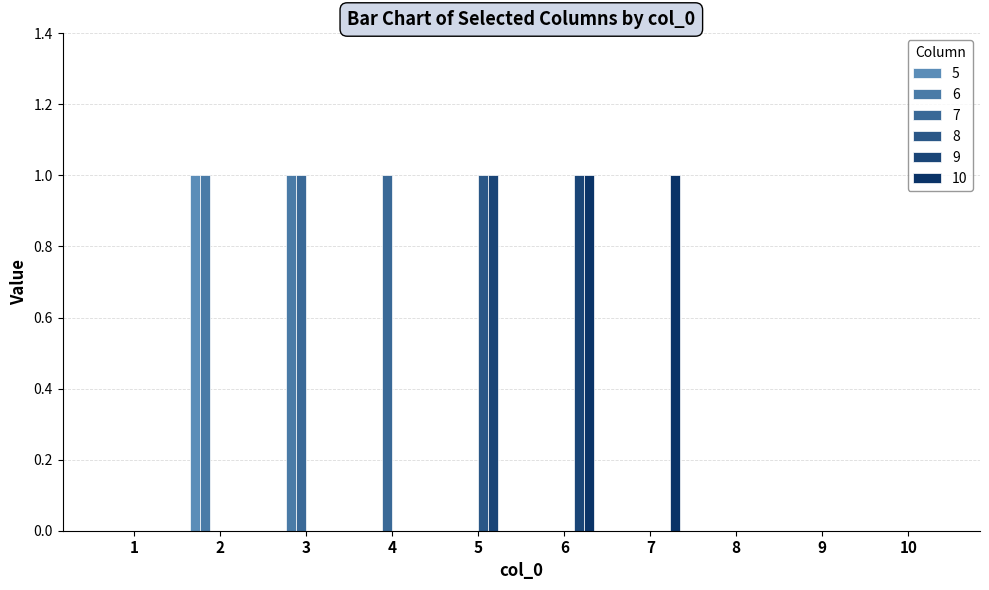

True or false: 9 has a value of 0 at 4.

True